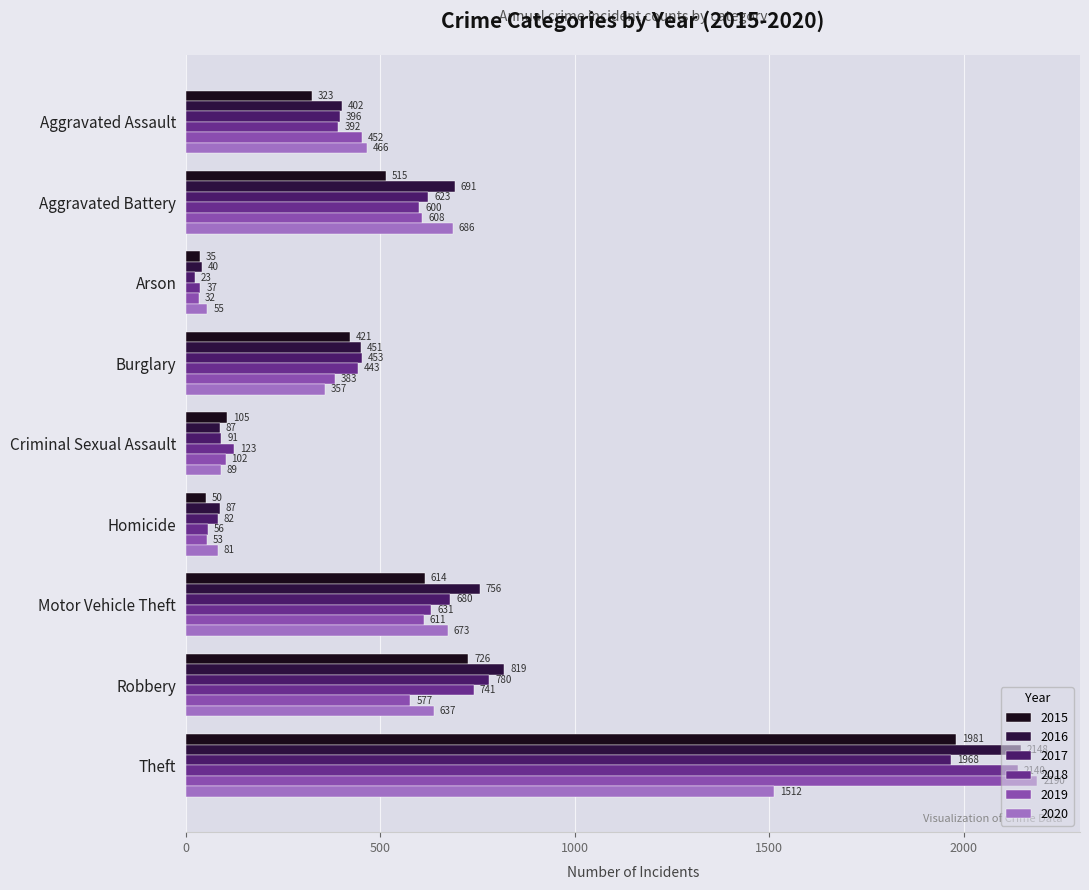

What is the sum of all 2017 values?

5096